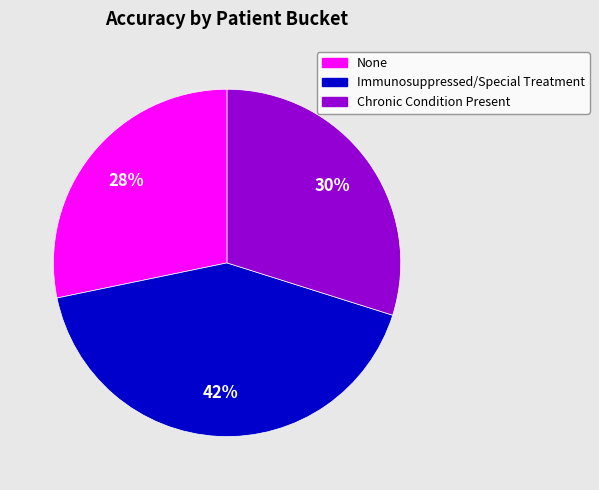

What is the smallest slice in the pie chart?

None